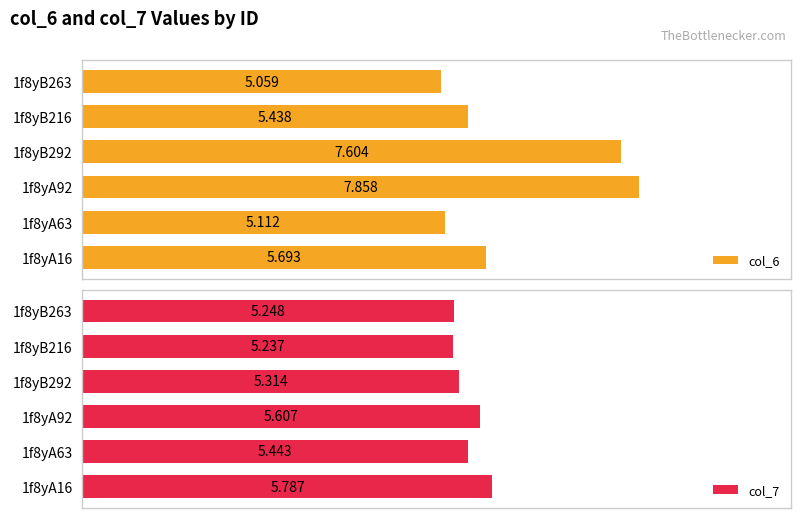

How many distinct data groups are displayed?

2